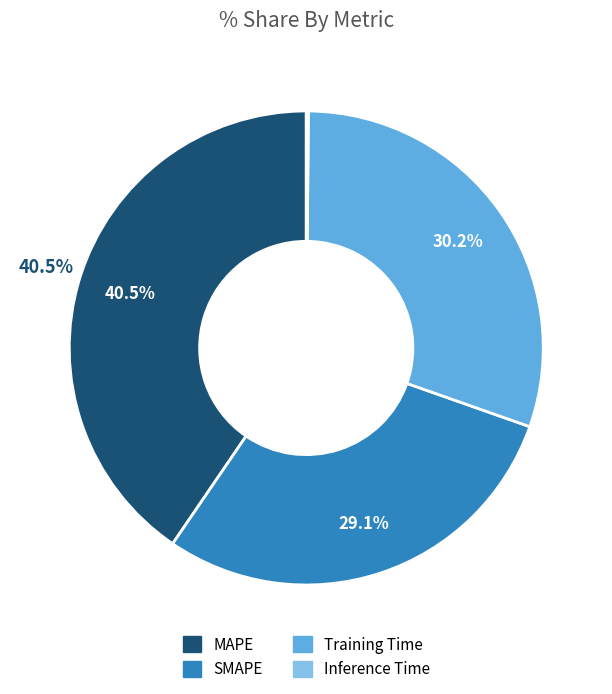

To the nearest percent, what portion does SMAPE represent?

29%